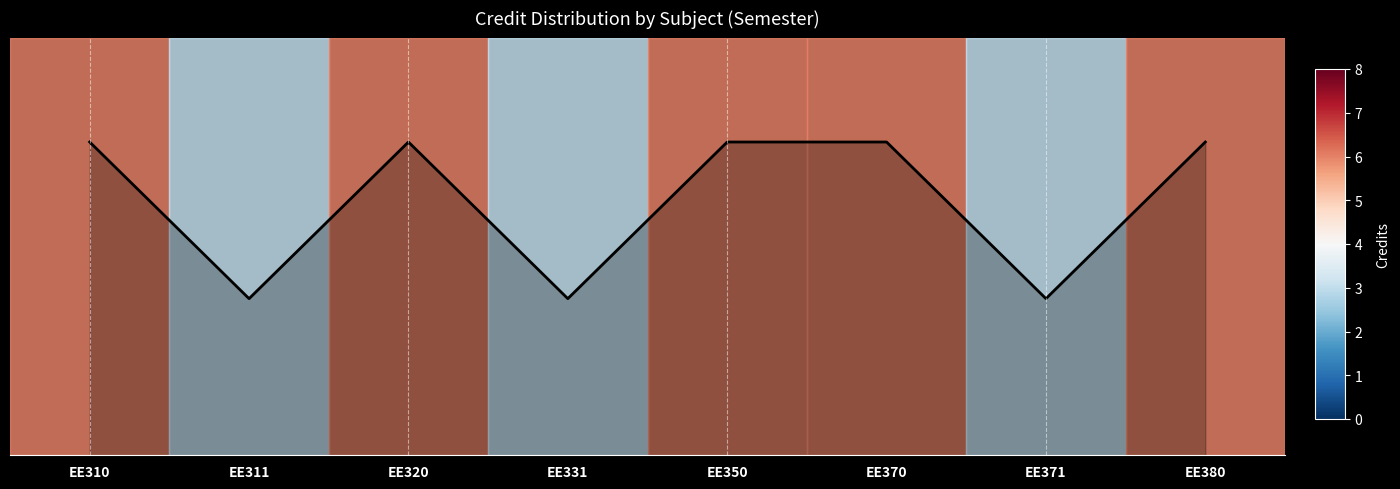

What is the maximum value shown in the chart?

6